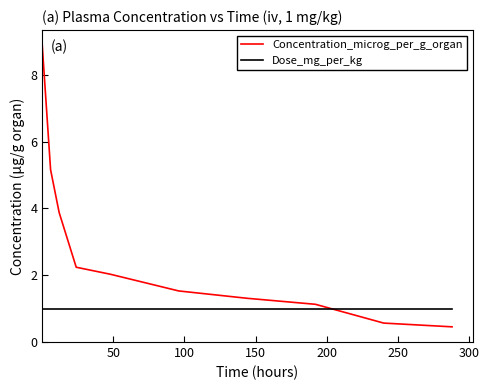

Rank the series by their maximum value, from highest to lowest.

Concentration_microg_per_g_organ, Dose_mg_per_kg